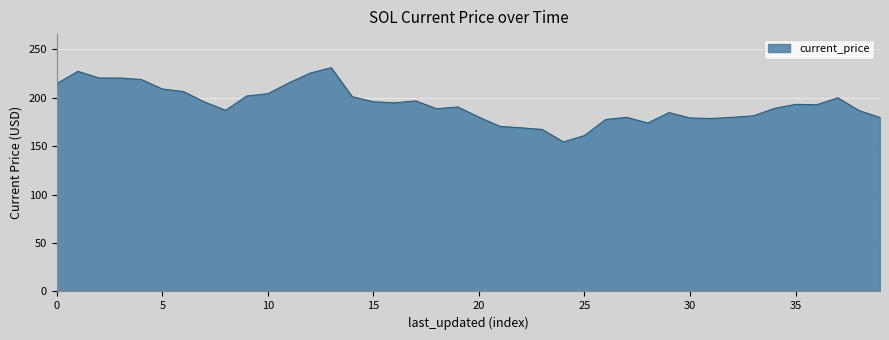

What is the smallest value displayed?

154.3